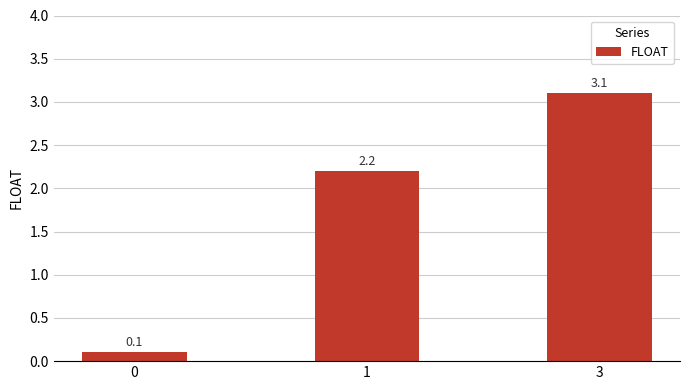

Are the bars grouped side by side (vs. stacked)?

No